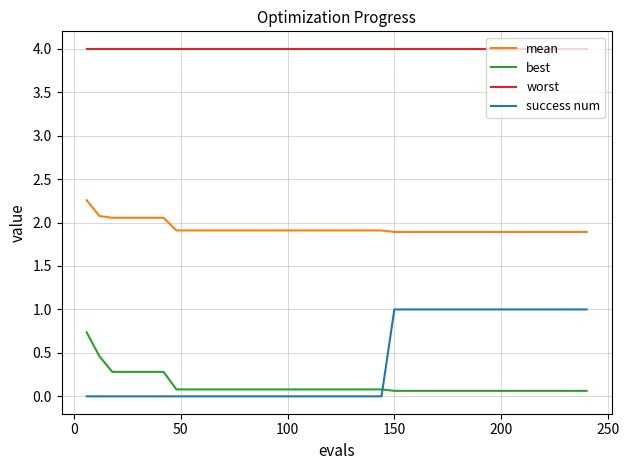

What is the minimum value for worst?

4.0